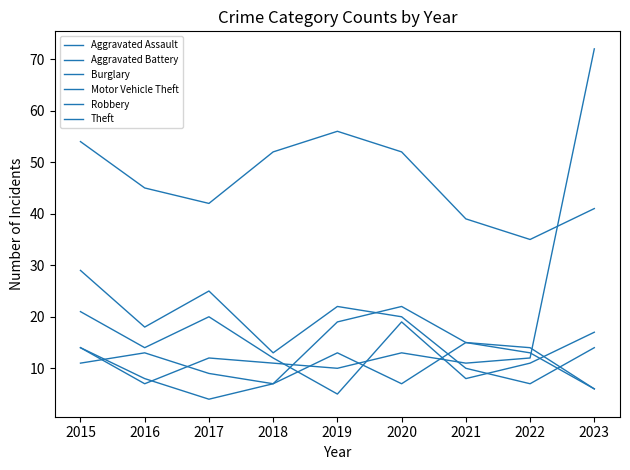

Does the chart have visible grid lines?

No